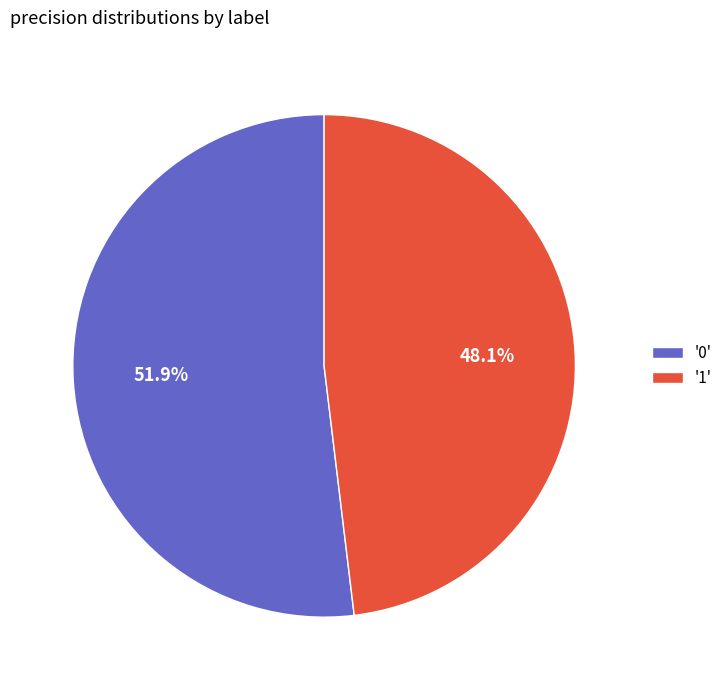

How many slices are in this pie chart?

2